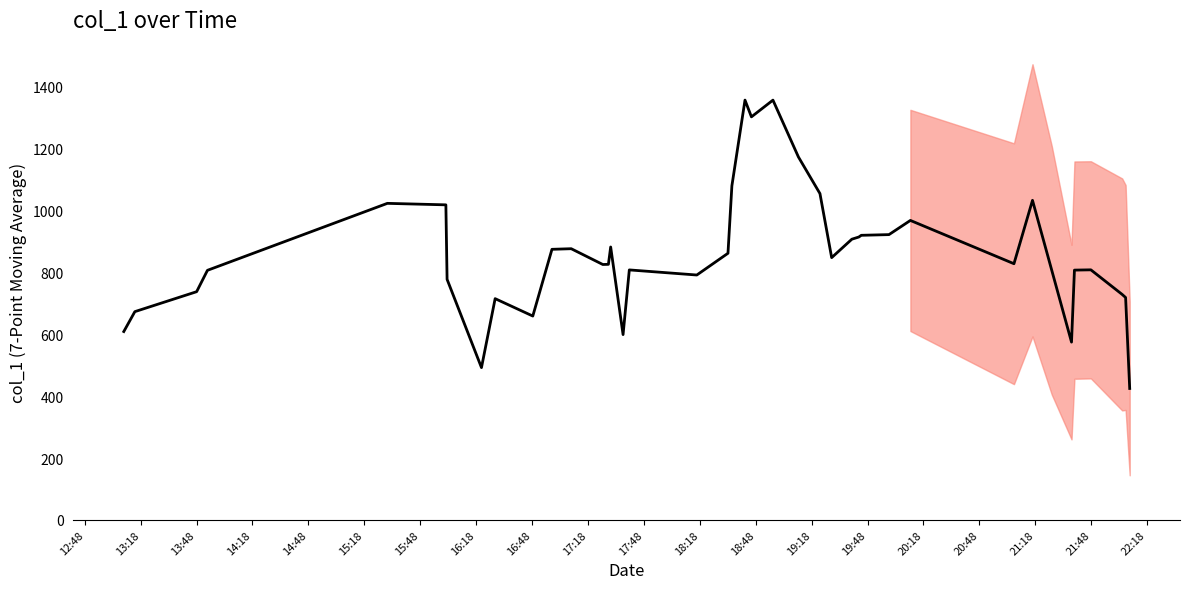

What is the difference between the second highest and second lowest values?

864.7